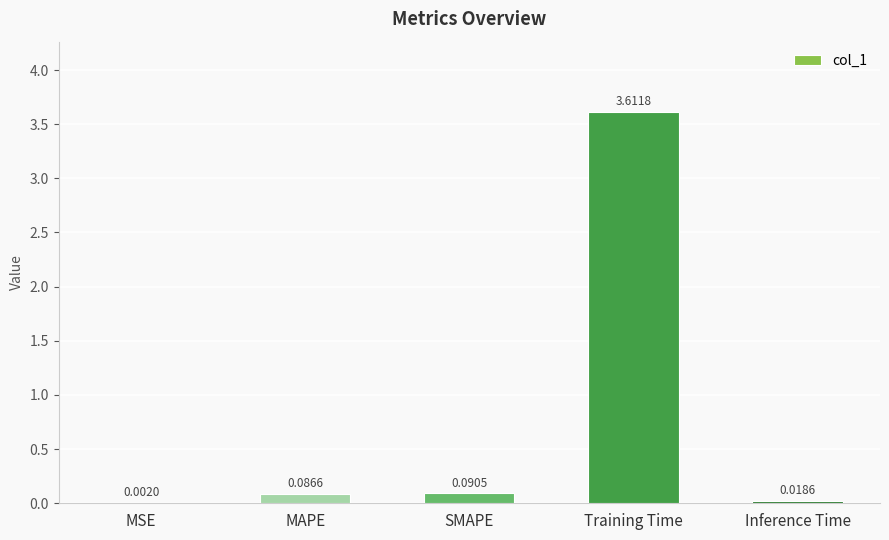

At which label is the value closest to 1?

SMAPE